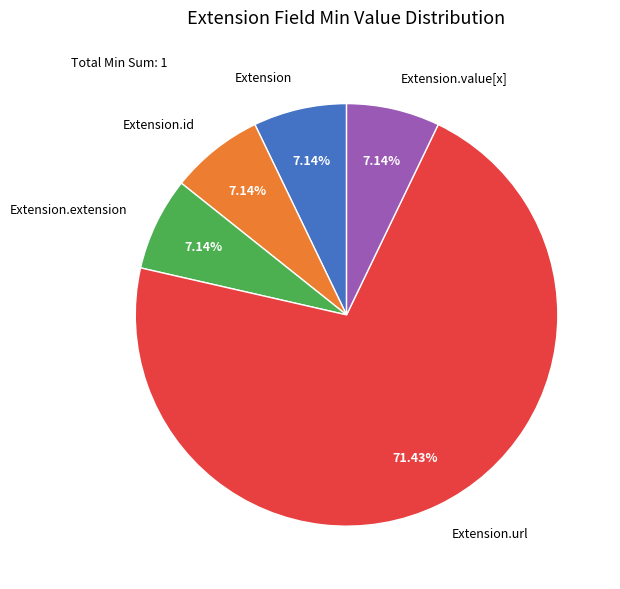

Is there a majority slice in this chart?

Yes